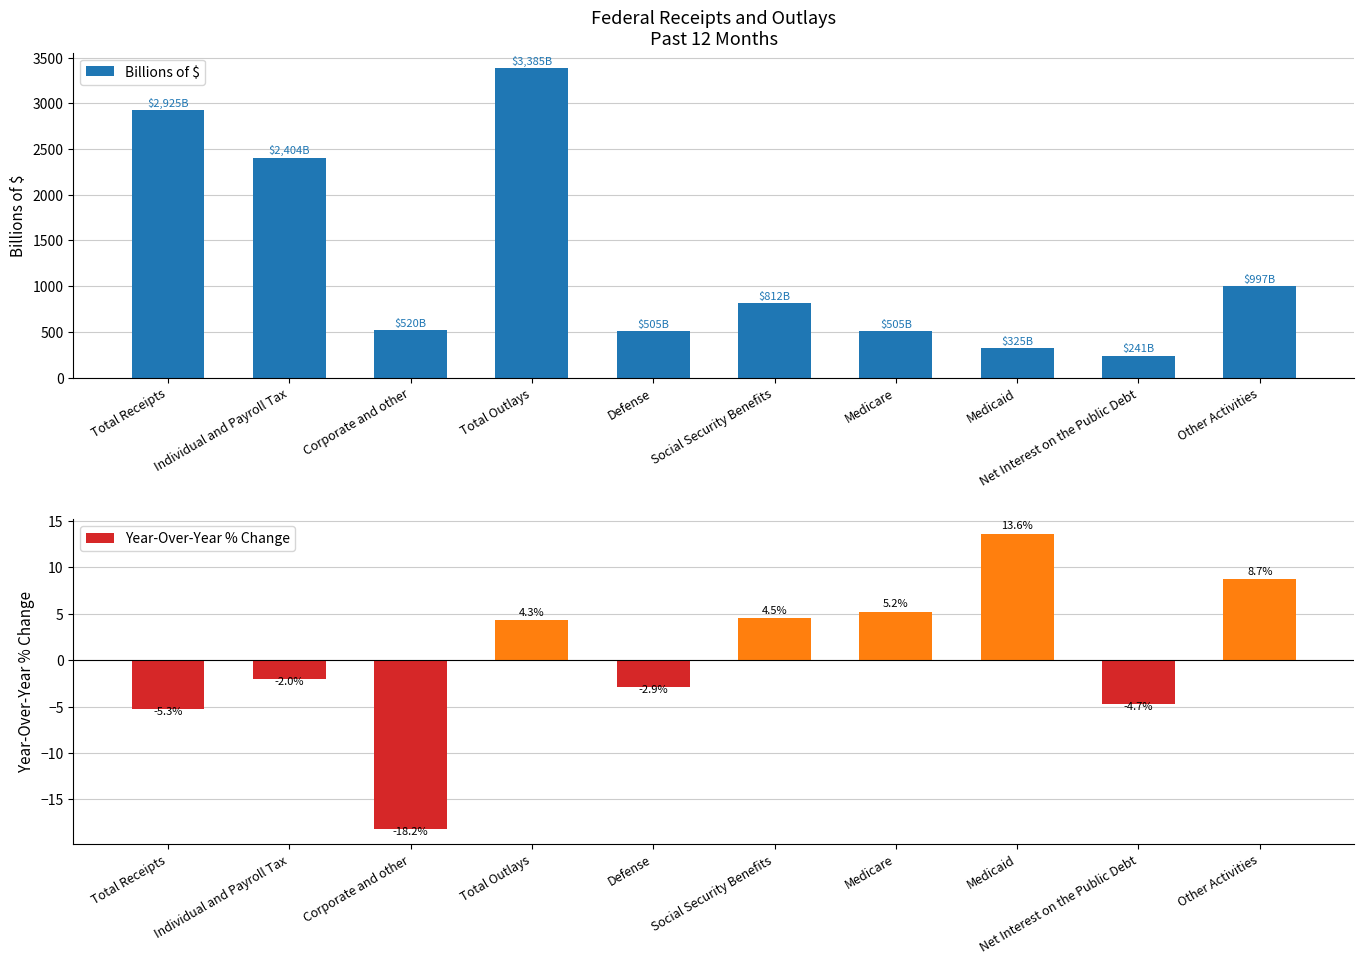

Reading right to left, extract all data points from this chart.

Billions of $: 997.0	241.0	325.0	505.0	812.0	505.0	3385.0	520.0	2404.0	2925.0
Year-Over-Year % Change: 8.7	-4.7	13.6	5.2	4.5	-2.9	4.3	-18.2	-2.0	-5.3